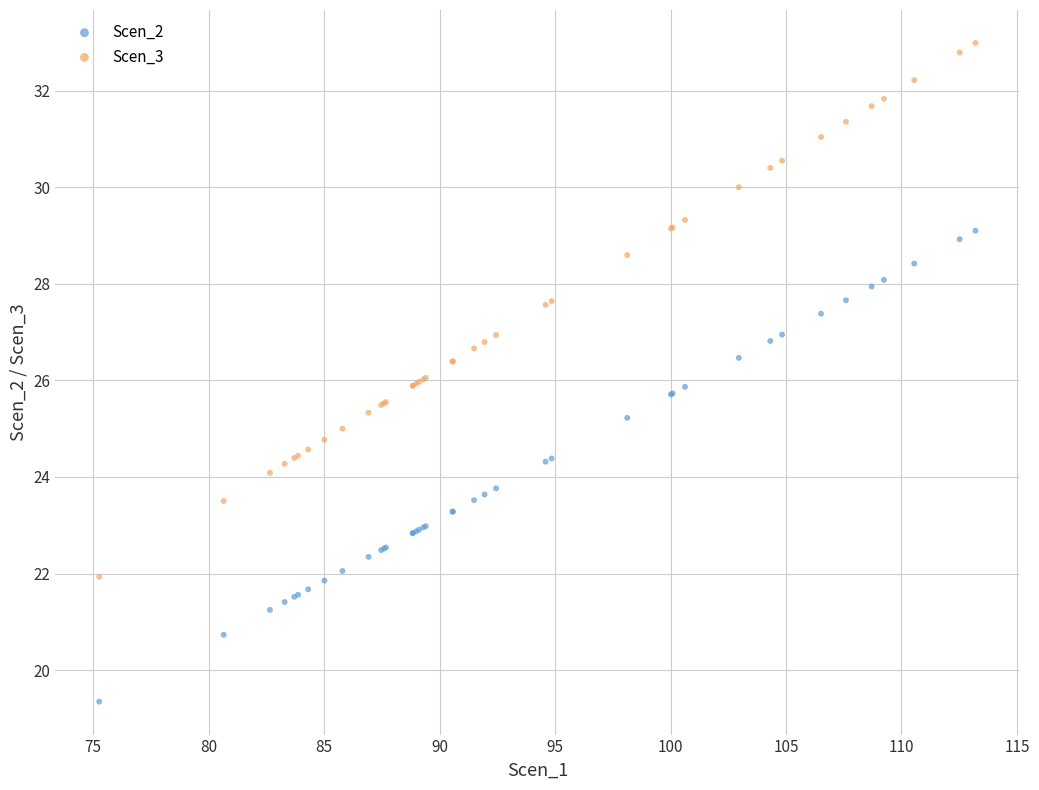

Which series reaches the minimum Y coordinate?

Scen_2